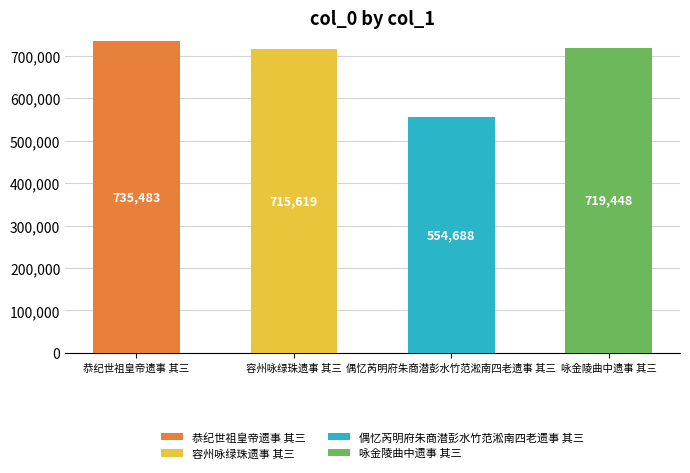

What is the total value across all series at 咏金陵曲中遗事 其三?

719448